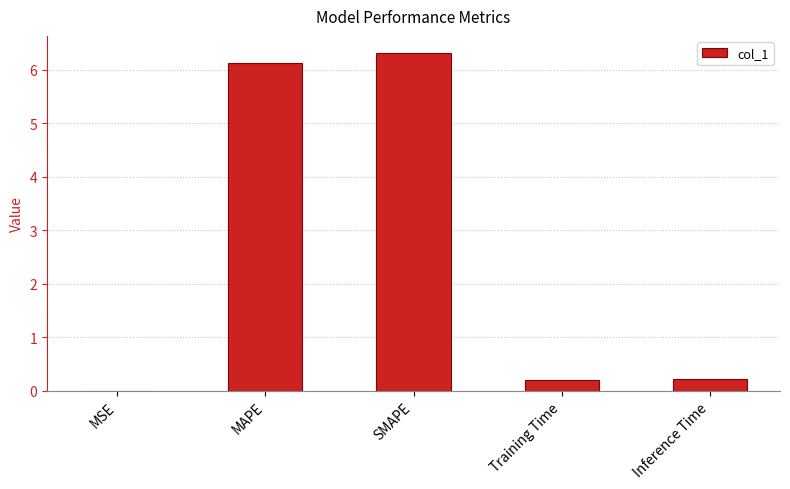

How many categories are shown in the chart?

5